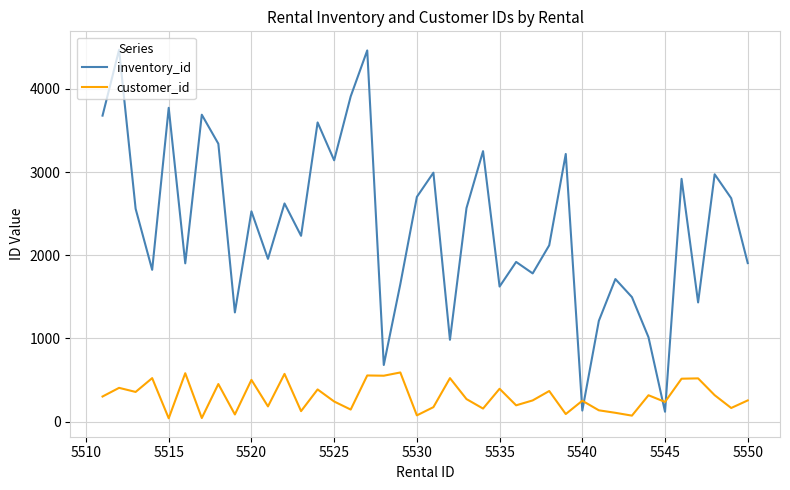

Which series has the largest range (max minus min)?

inventory_id